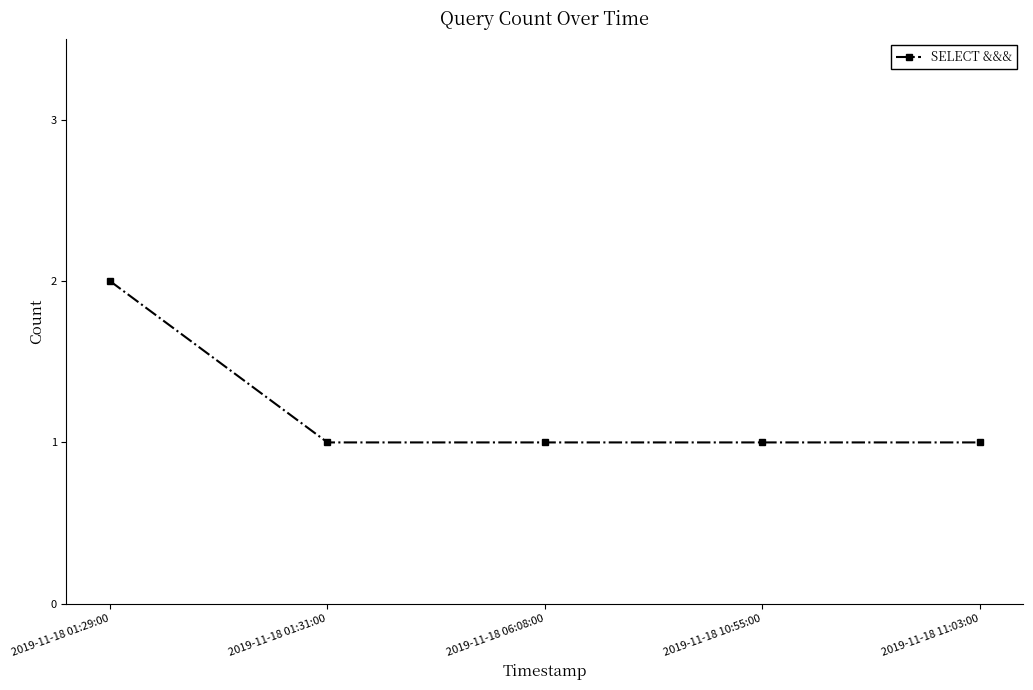

True or false: there are more than 1 points higher than both neighbors.

False